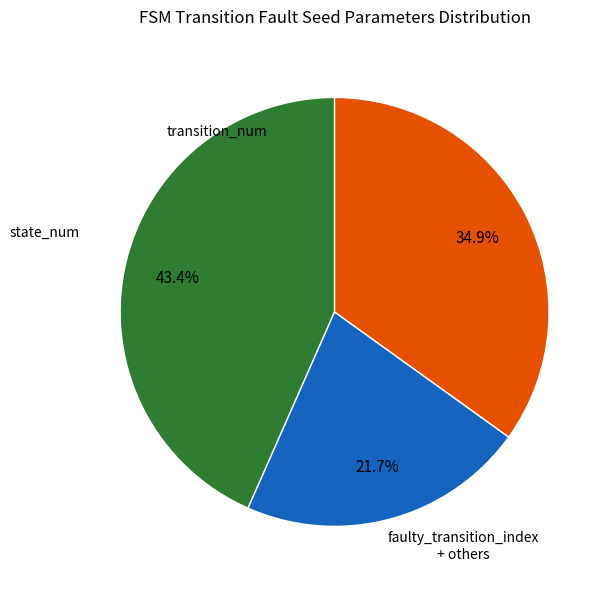

Count the number of slices in the pie.

3